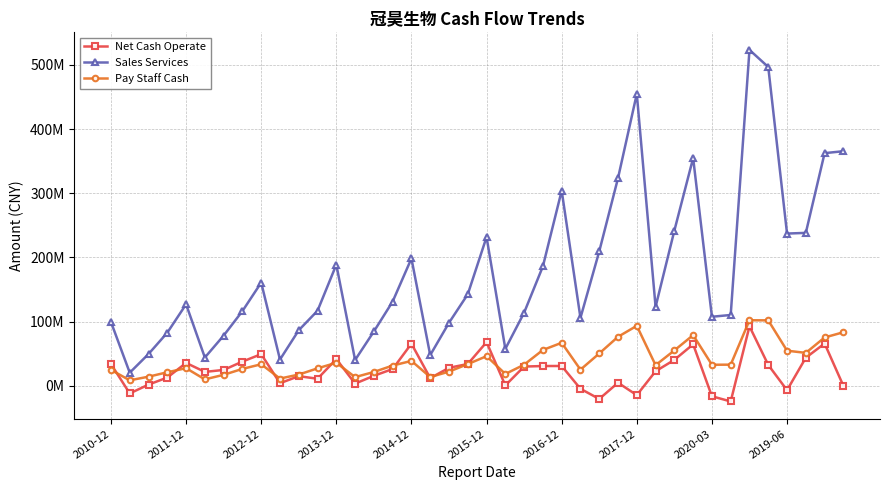

True or false: Pay Staff Cash and Sales Services cross at least once.

False